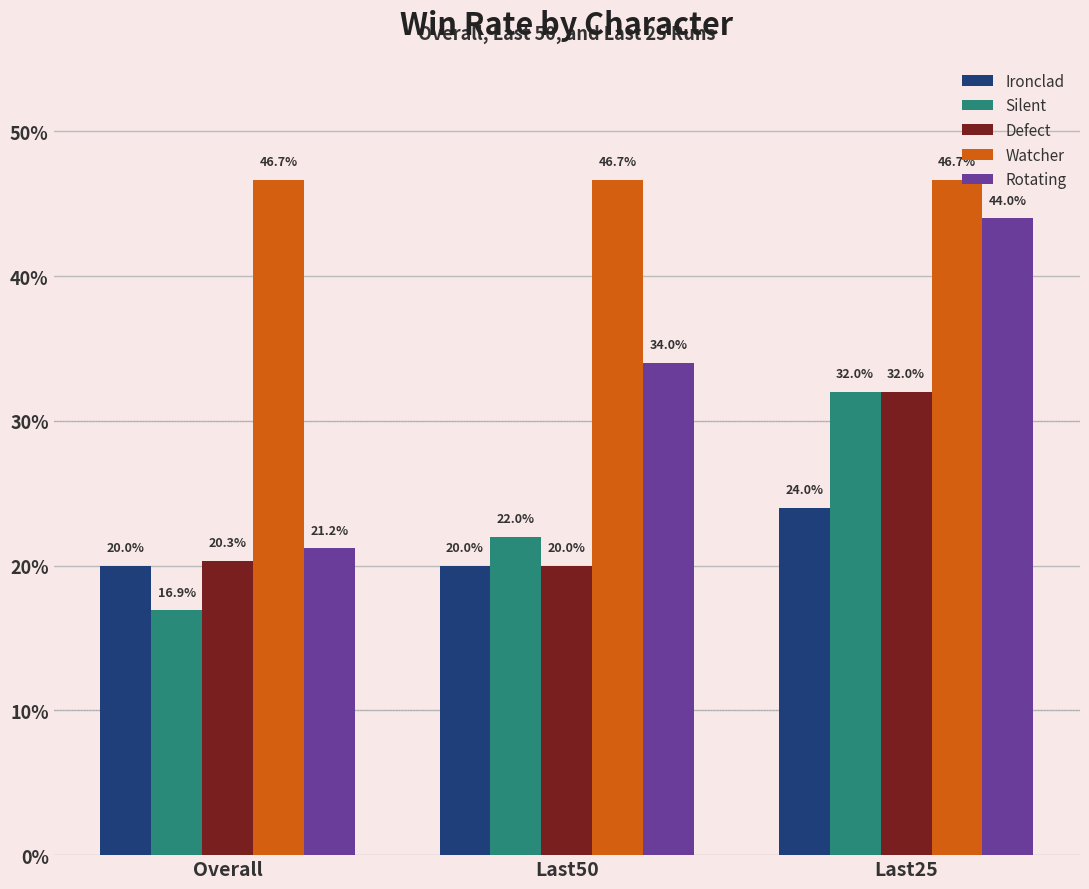

What is the value of the Silent bar at the 2nd from the left?

0.2